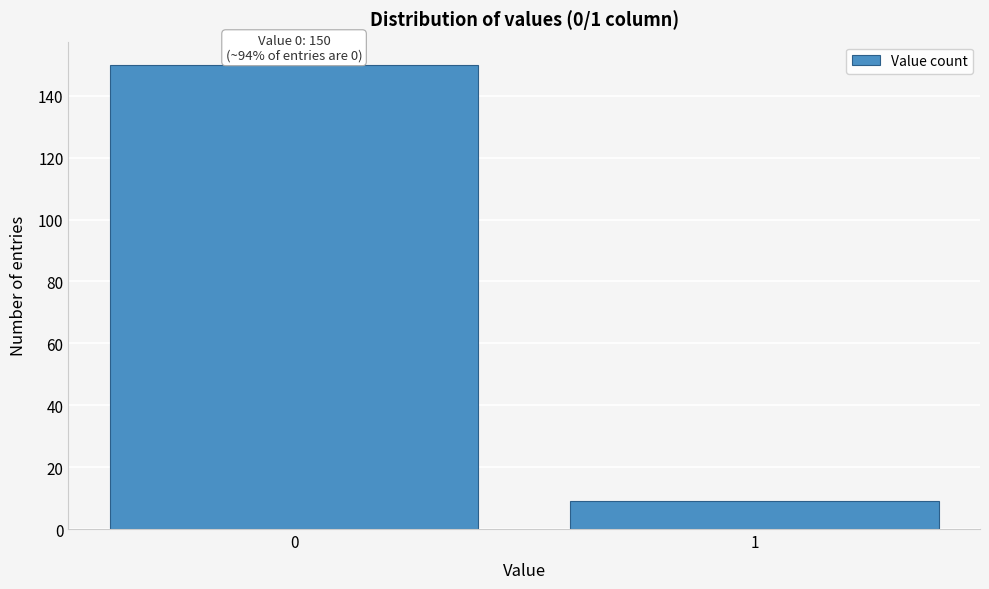

Reading left to right, extract all data points from this chart.

150	9